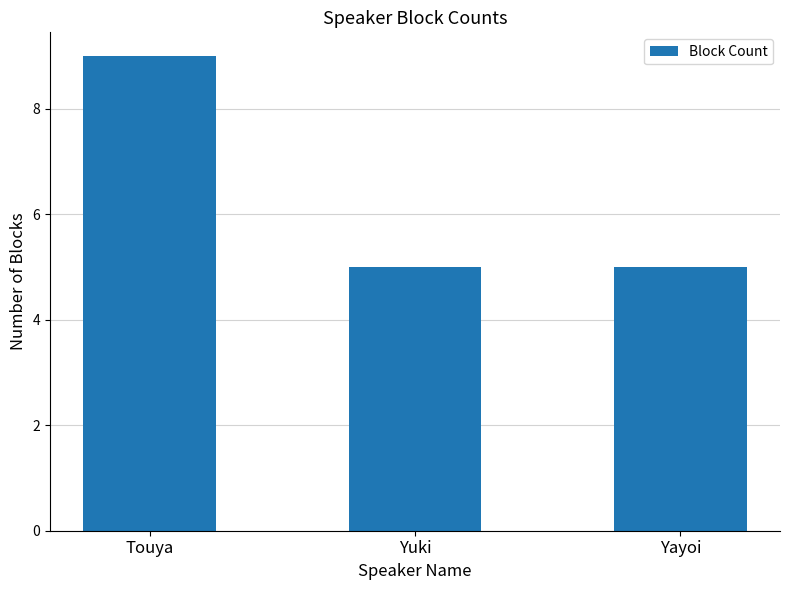

How many values are between 5 and 9?

3